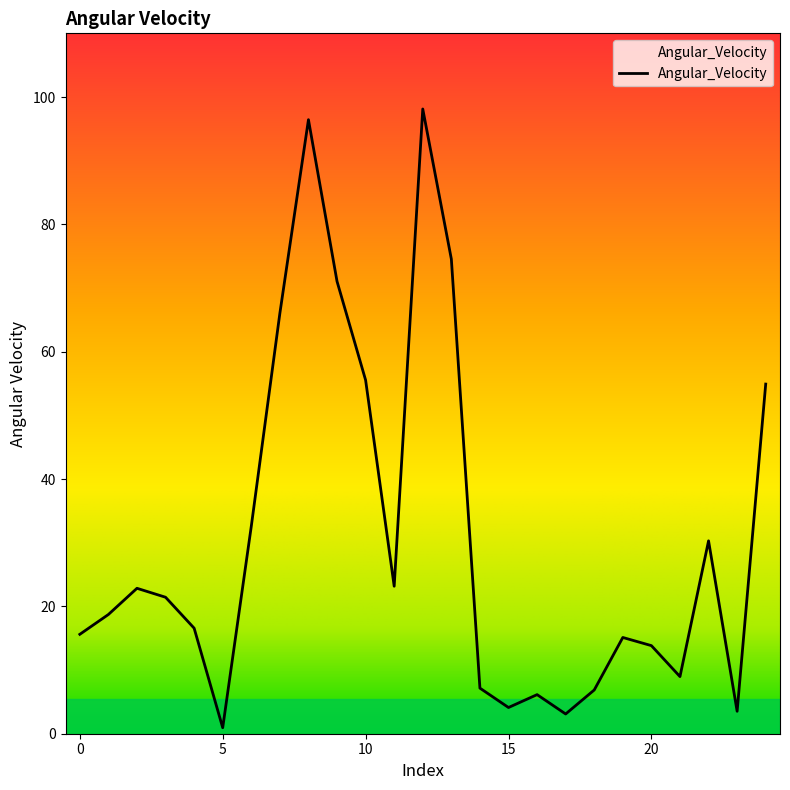

Read the value at 23.

3.5